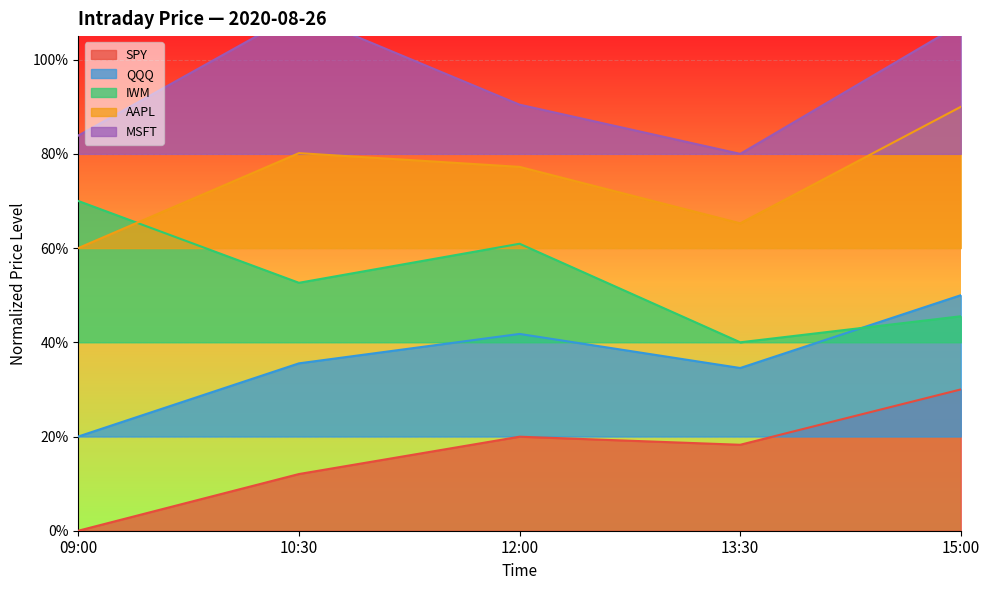

Rank the series by their maximum value, from highest to lowest.

MSFT, AAPL, IWM, QQQ, SPY